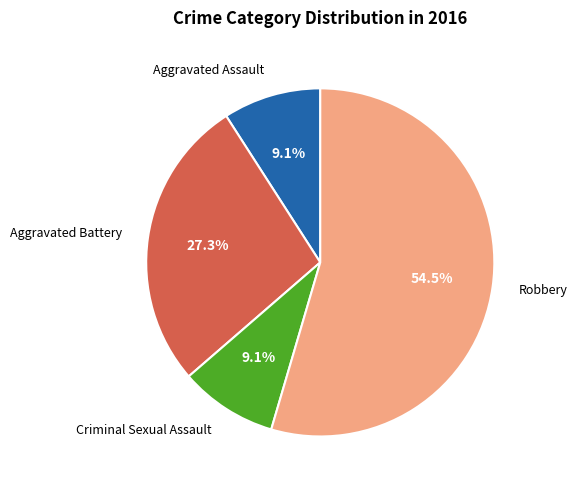

Is there any slice that represents more than half of the pie?

Yes